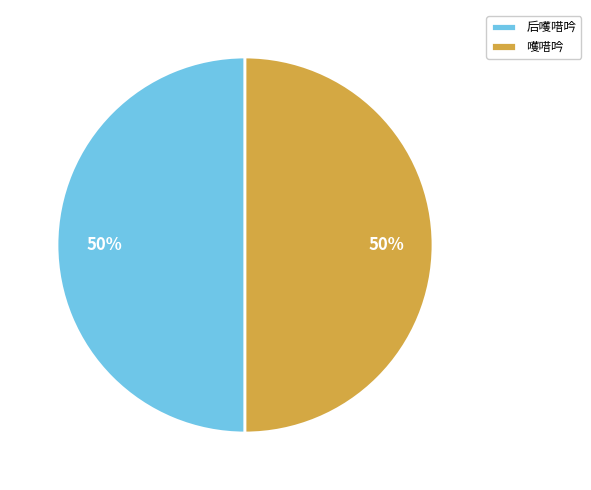

True or false: 后嚄唶吟 accounts for 50% of the total.

True